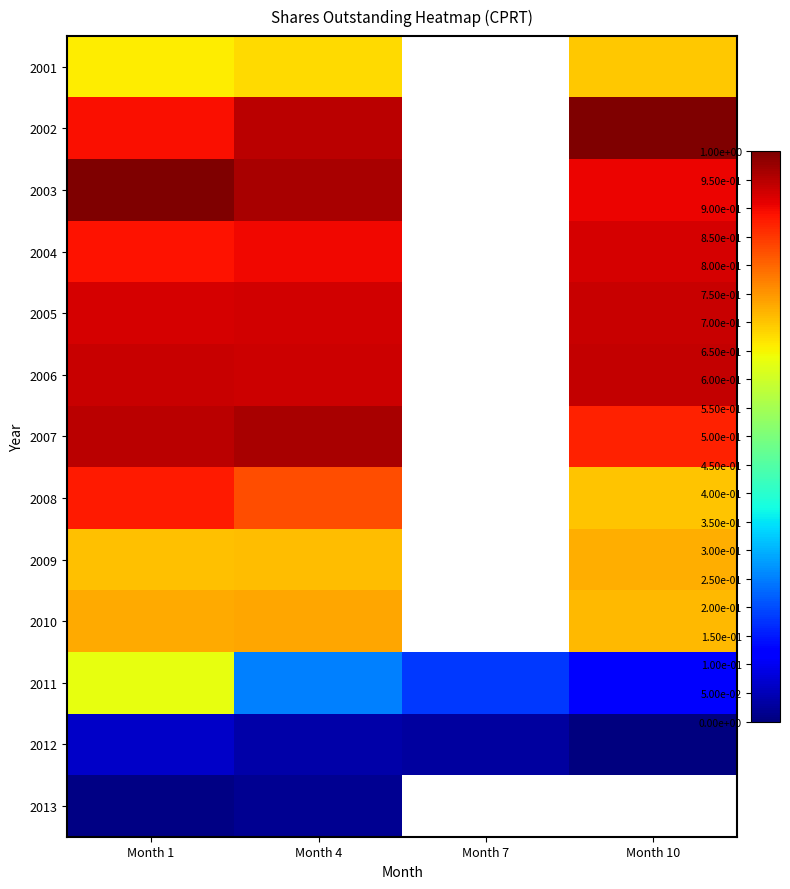

What is the difference between the highest and lowest values at Month 10?

120391600.0